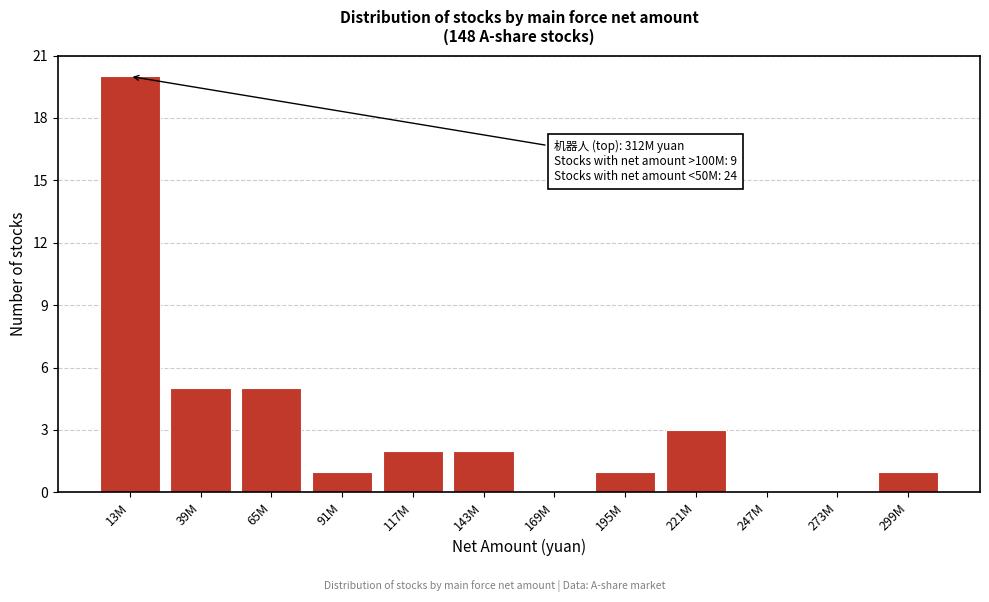

Reading left to right, transcribe all the data shown in this chart.

13M=20	39M=5	65M=5	91M=1	117M=2	143M=2	169M=0	195M=1	221M=3	247M=0	273M=0	299M=1